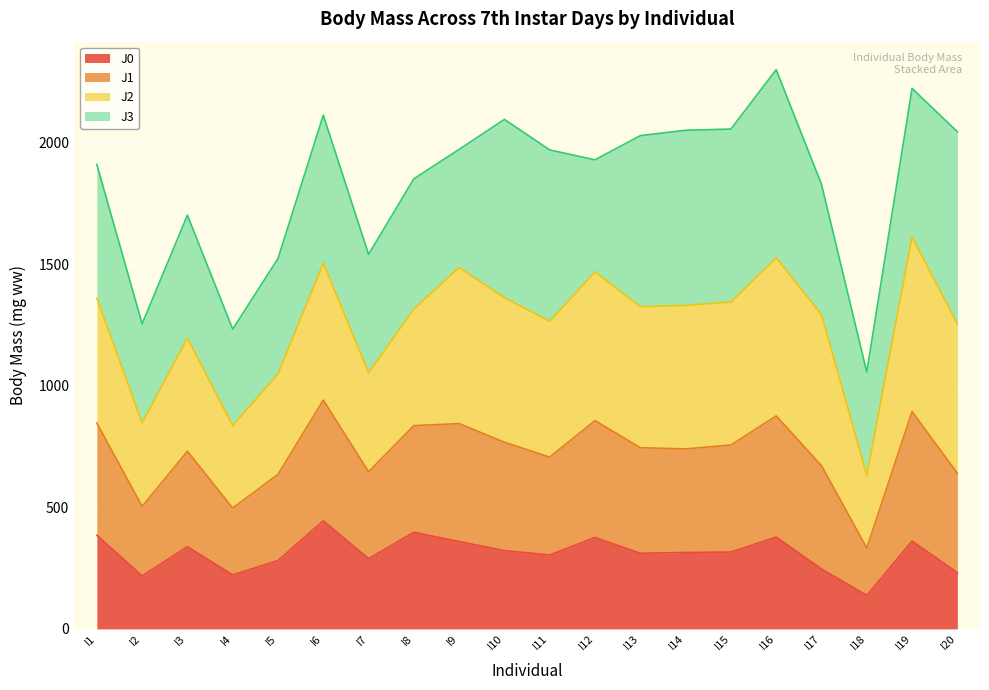

What are all the series names shown in the legend?

J0, J1, J2, J3